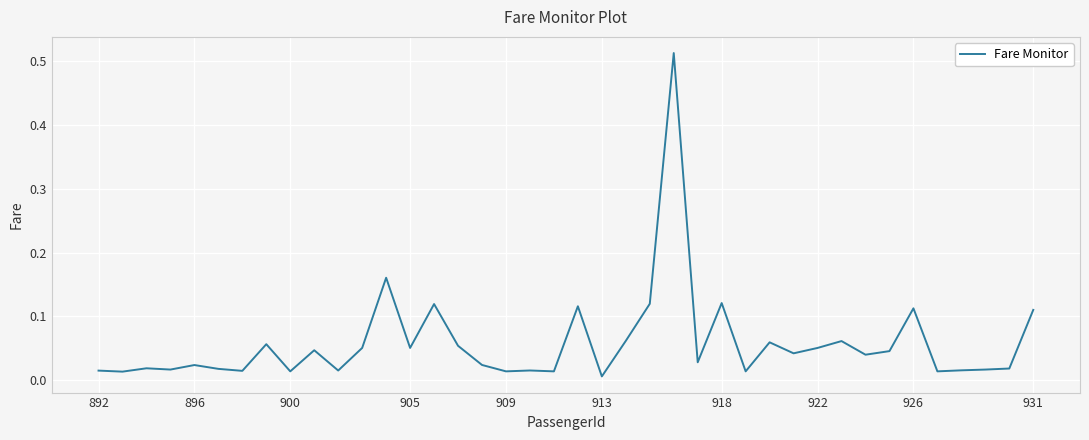

What is the sum of all values?

2.3